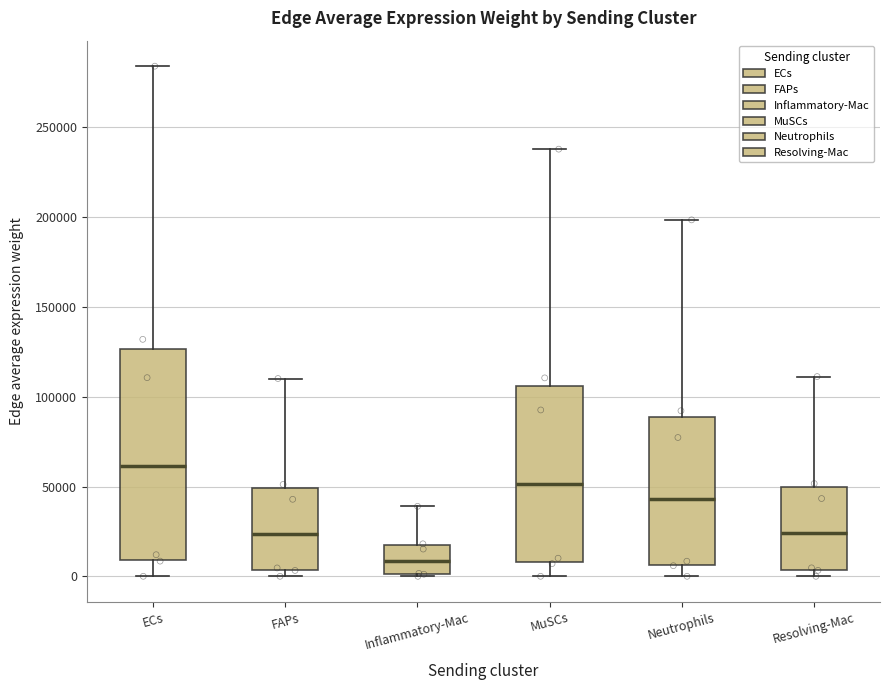

Comparing the boxes themselves (not the whiskers), which one is the tallest?

ECs